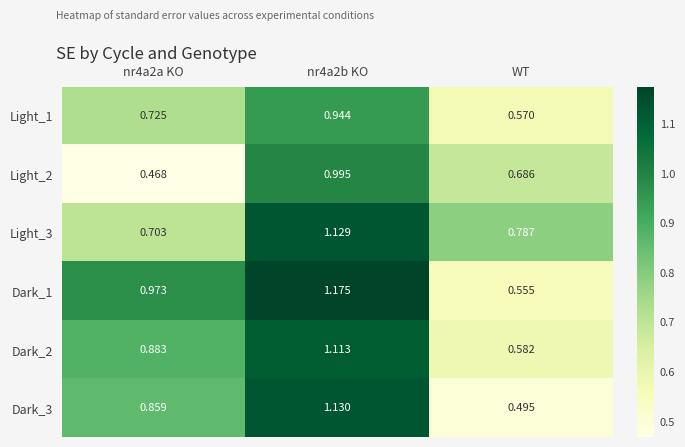

Which series has the largest range (max minus min)?

Dark_3